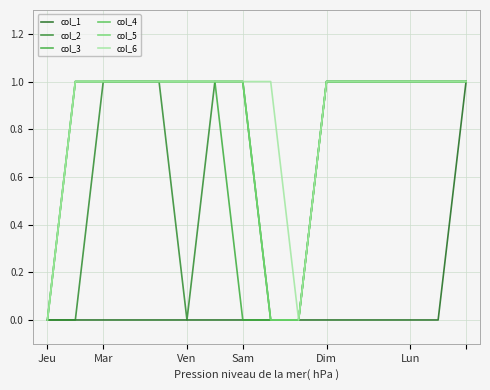

Is this an area chart (filled region under the line)?

No